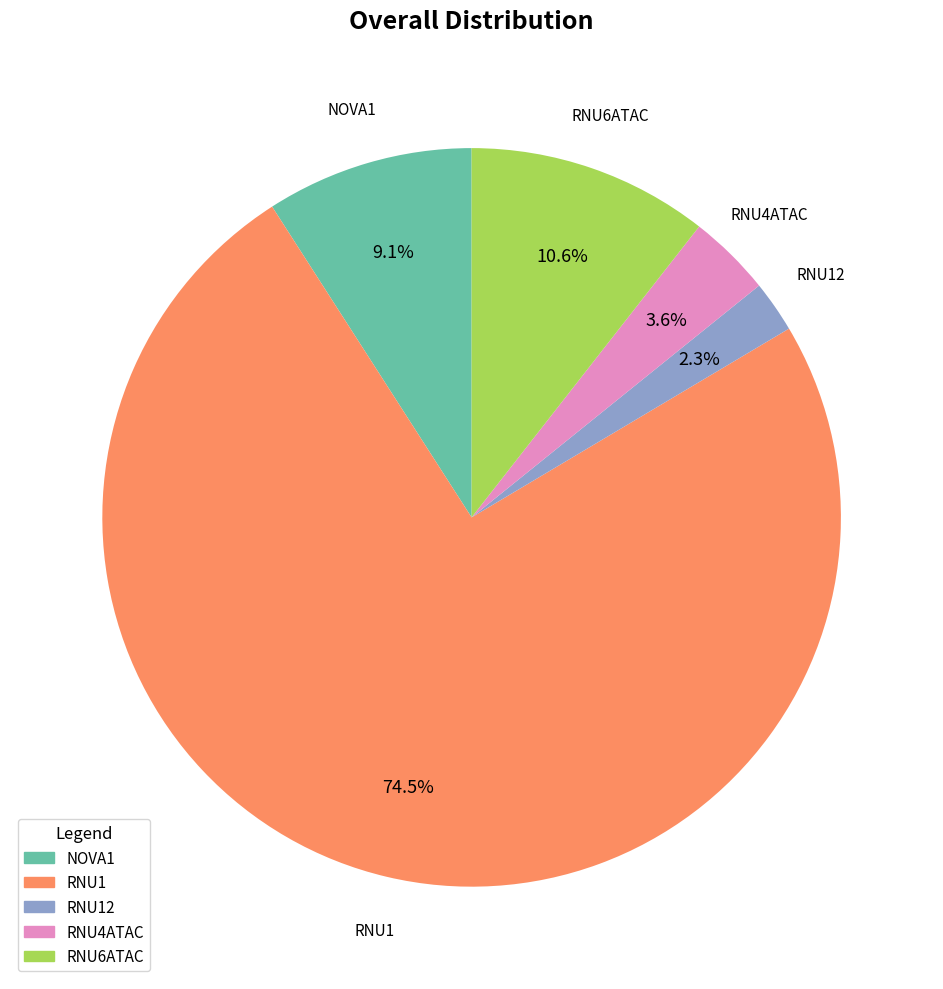

Does any single category account for the majority?

Yes